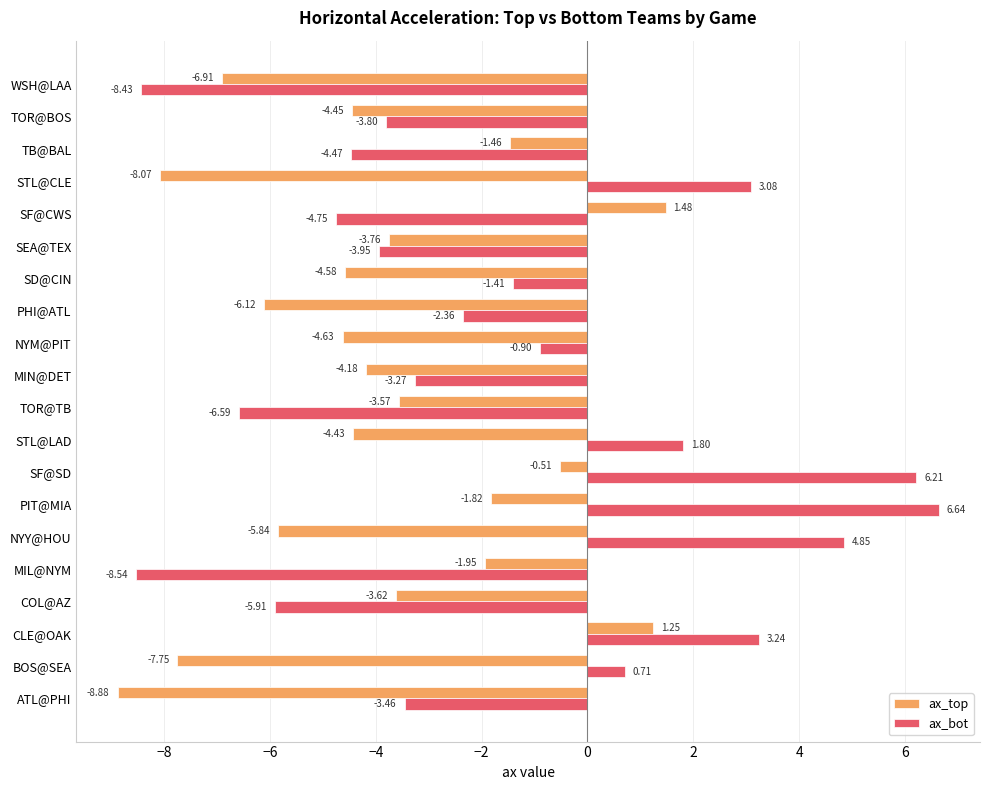

Rank the series by their average value, from lowest to highest.

ax_top, ax_bot